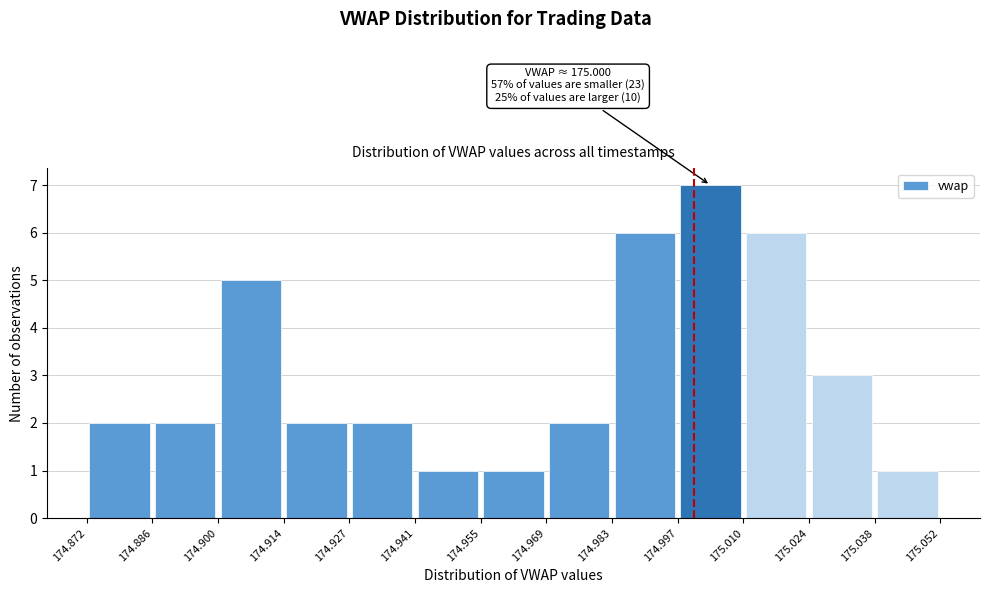

Which range on the x-axis has the tallest bar?

174.997 to 175.010